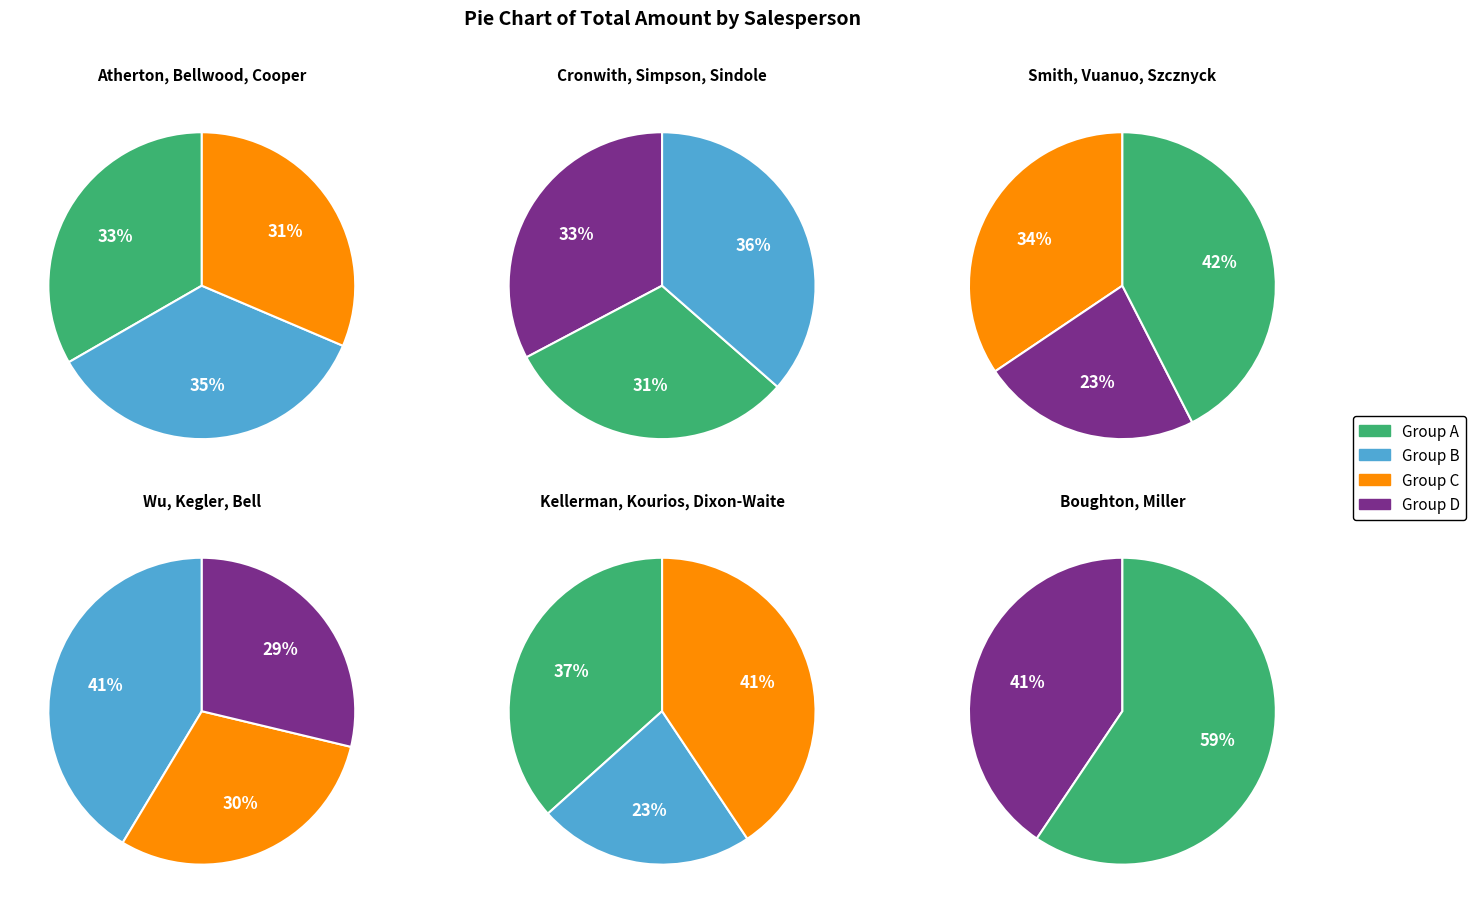

Count the number of slices in the pie.

17